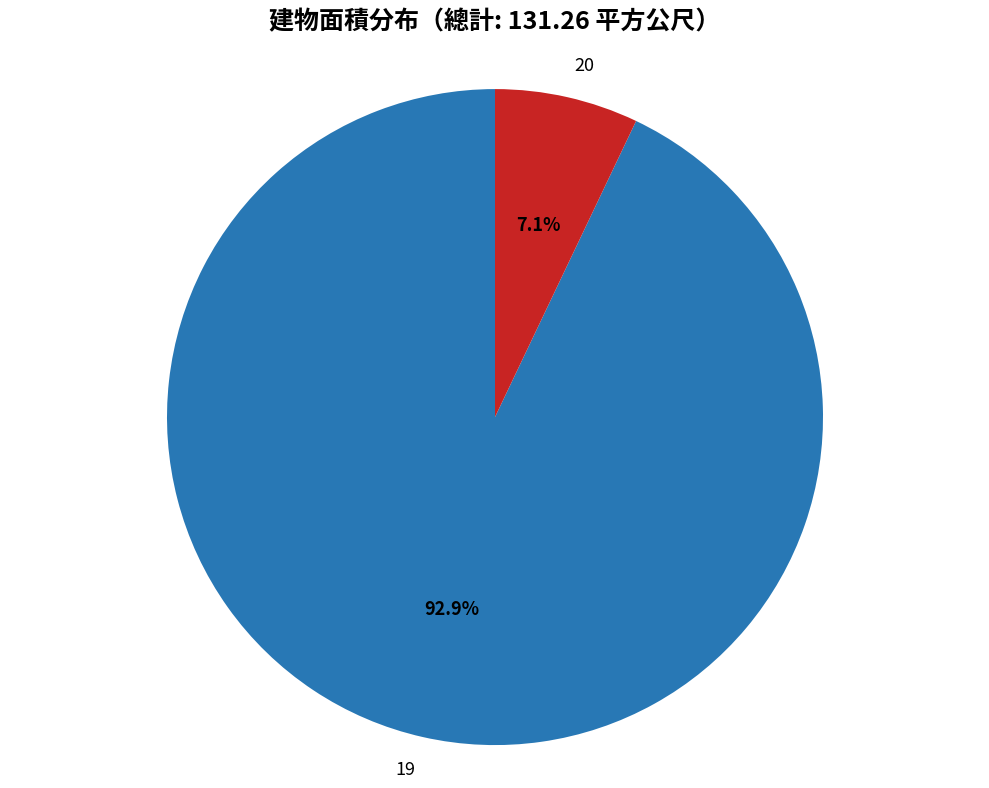

True or false: 20 accounts for 17% of the total.

False